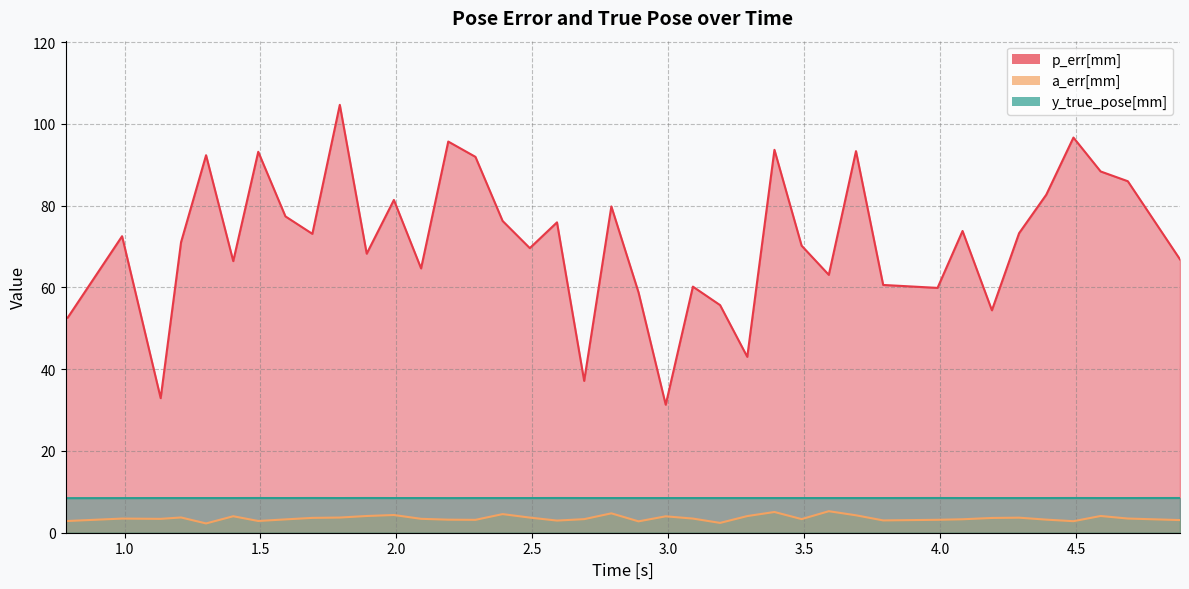

What is the maximum value for p_err[mm]?

104.7